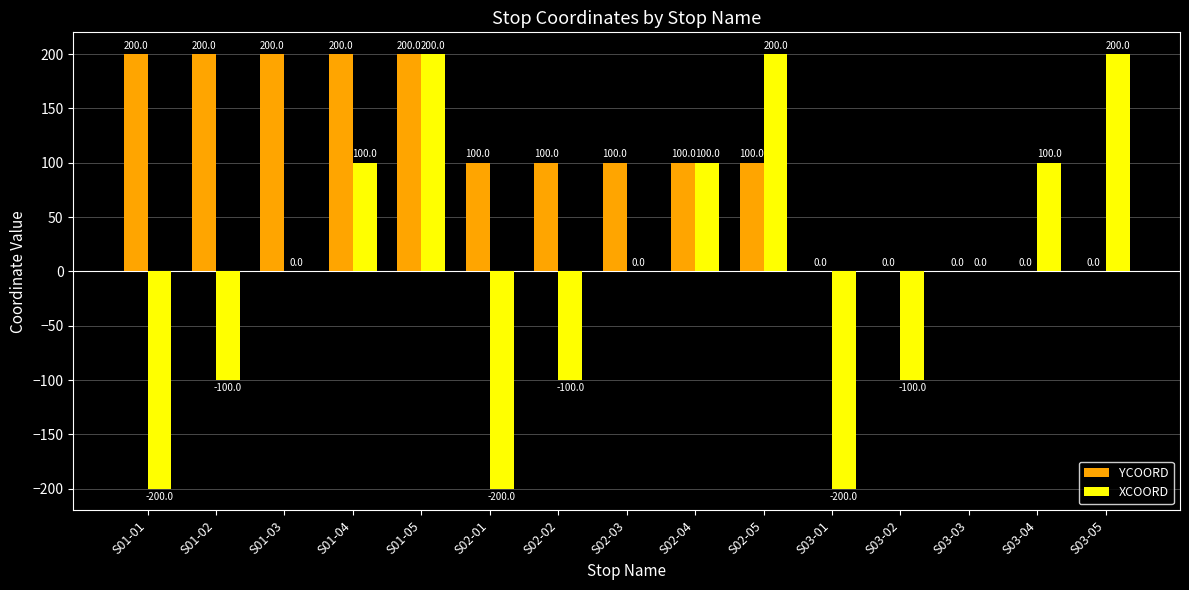

What is the sum of all YCOORD values?

1500